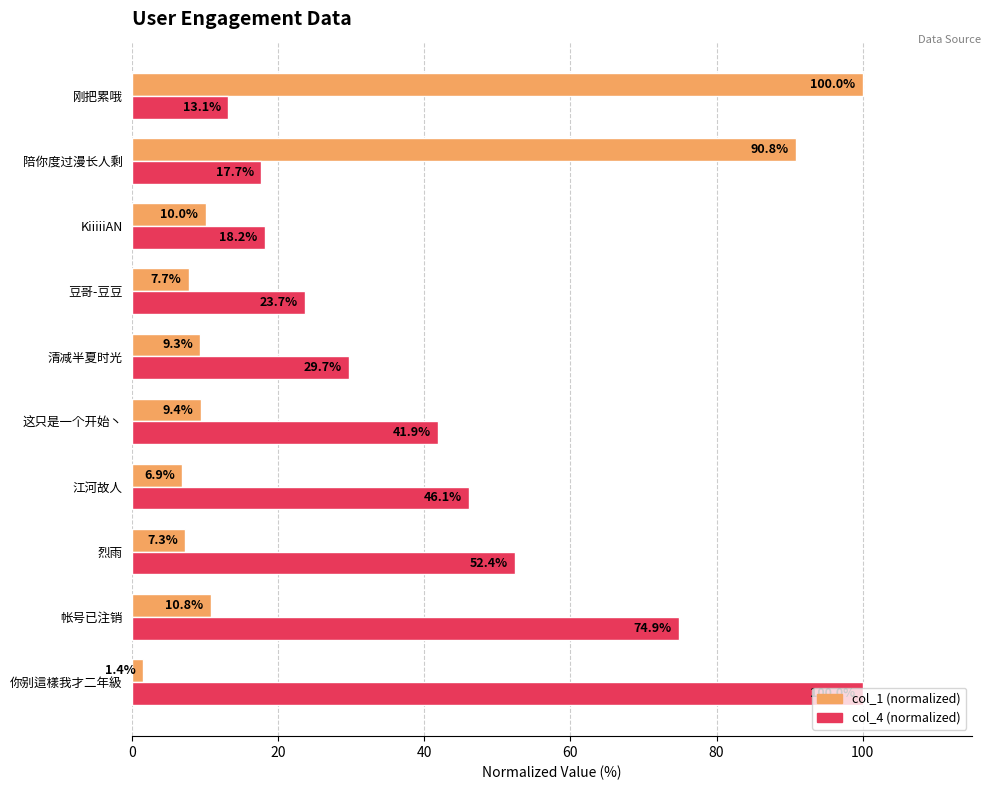

At which category is the sum across all series the highest?

刚把累哦